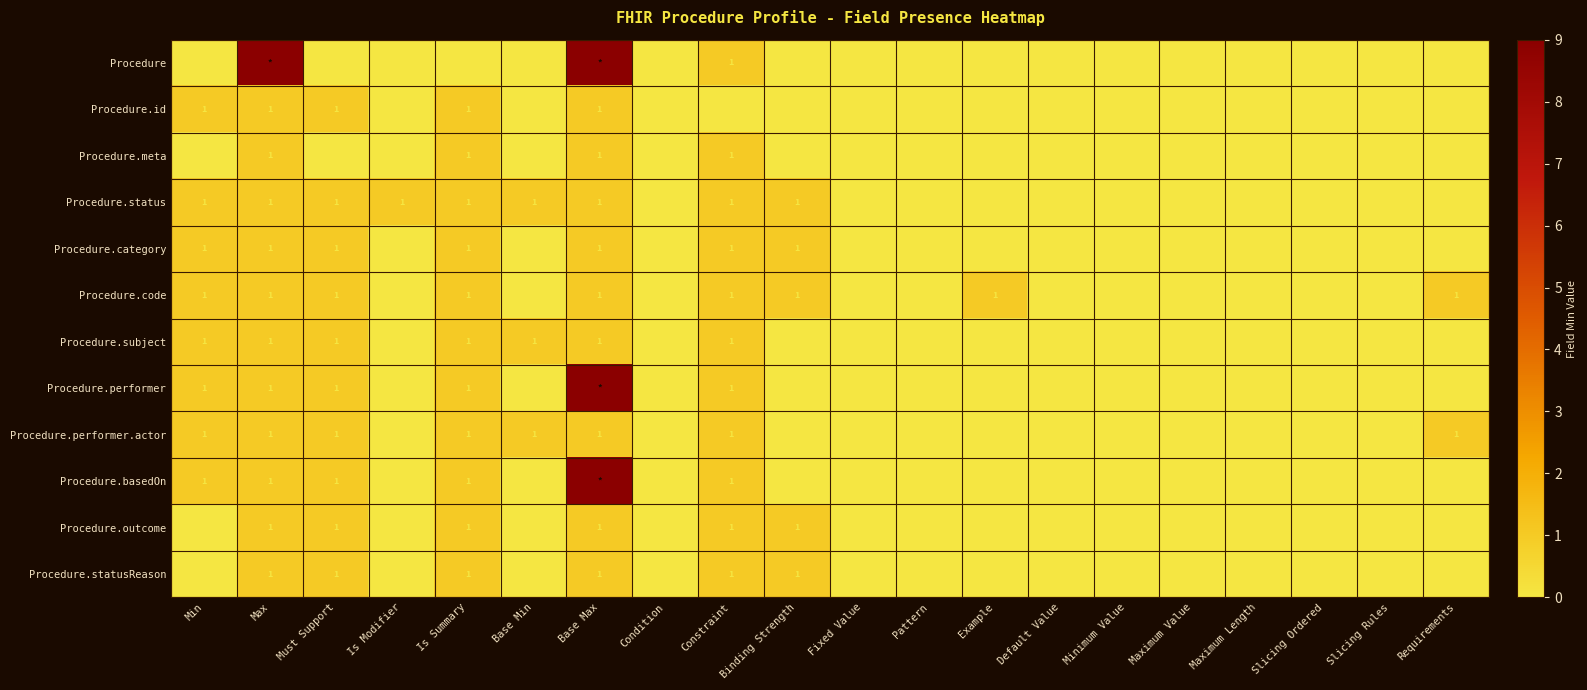

What is the difference between the maximum and minimum values in the Procedure.status series?

1